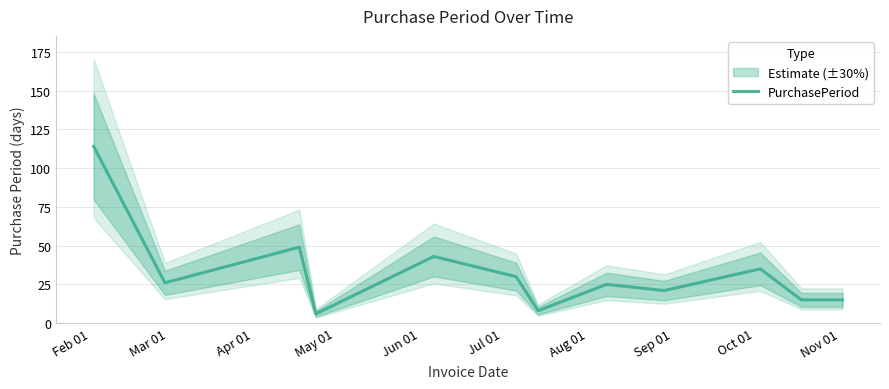

How many lines are shown in the chart?

1